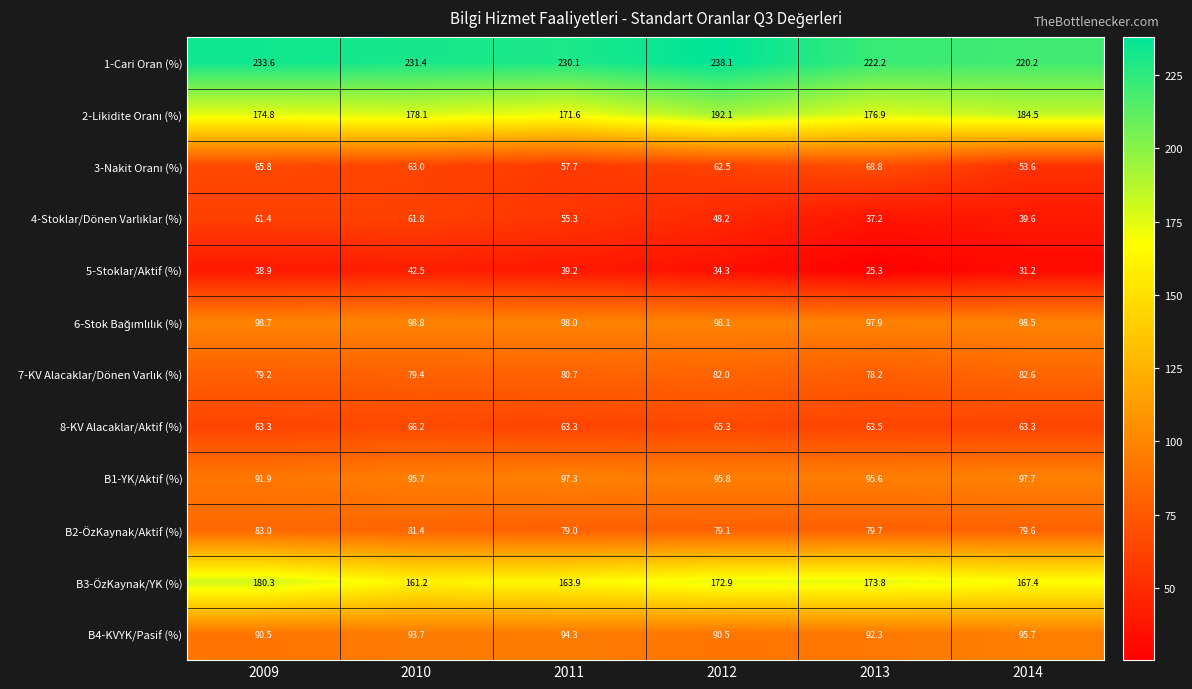

What is the sum of the B3-ÖzKaynak/YK (%) values at 2009 and 2013?

354.1